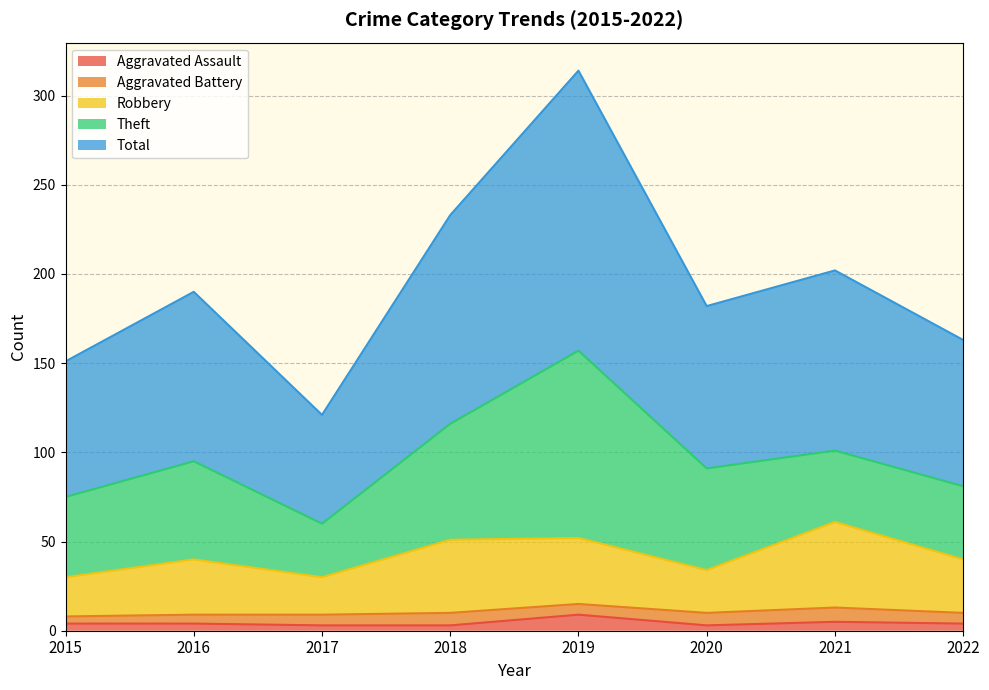

What is the highest value of the Aggravated Assault series?

9